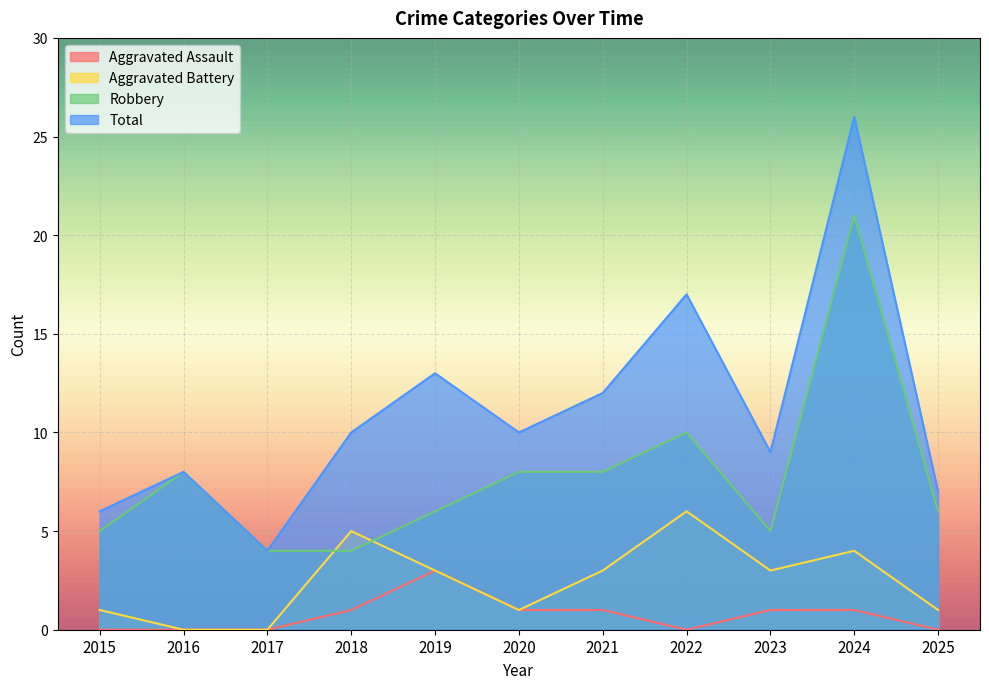

Rank the categories by Aggravated Assault value from lowest to highest.

2015, 2016, 2017, 2022, 2025, 2018, 2020, 2021, 2023, 2024, 2019